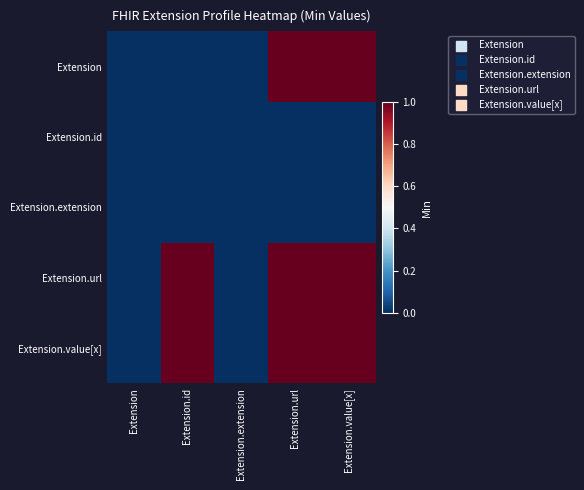

Reading left to right, what are all the values shown in this chart?

Extension: Extension=0	Extension.id=0	Extension.extension=0	Extension.url=1	Extension.value[x]=1
Extension.id: Extension=0	Extension.id=0	Extension.extension=0	Extension.url=0	Extension.value[x]=0
Extension.extension: Extension=0	Extension.id=0	Extension.extension=0	Extension.url=0	Extension.value[x]=0
Extension.url: Extension=0	Extension.id=1	Extension.extension=0	Extension.url=1	Extension.value[x]=1
Extension.value[x]: Extension=0	Extension.id=1	Extension.extension=0	Extension.url=1	Extension.value[x]=1